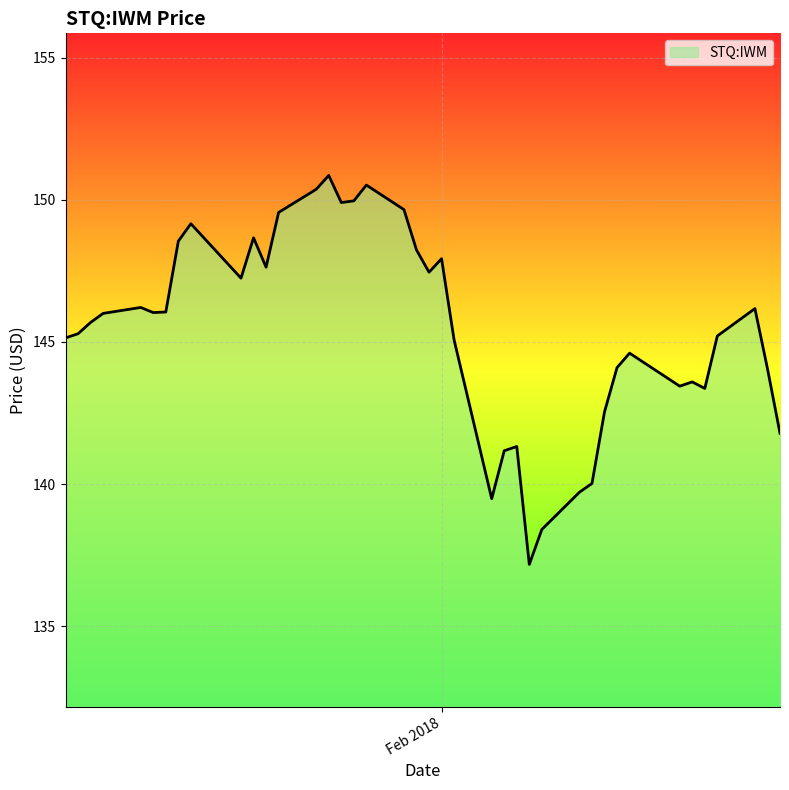

What is the difference between the maximum and minimum values?

13.7